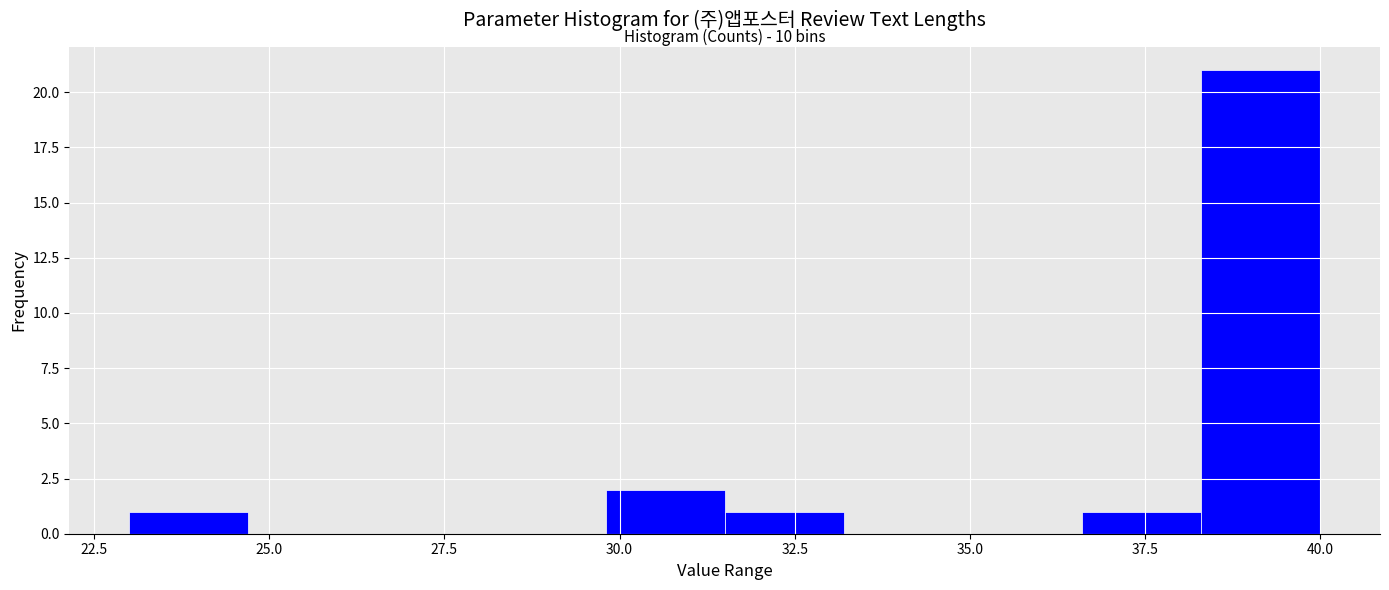

Around what value on the x-axis is the tallest bar? Give the approximate position of its centre, as read against the axis.

39.0